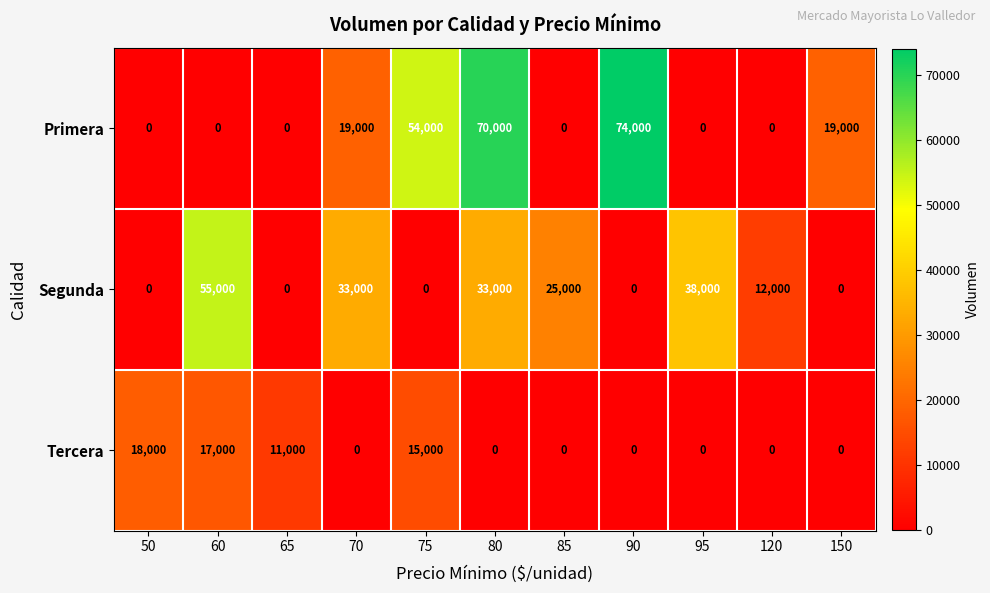

At which category is the sum across all series the highest?

80